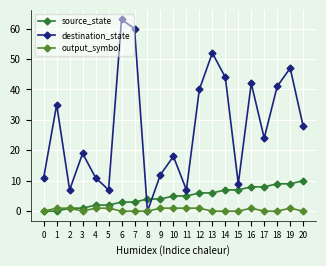

Is it true that source_state equals 4 at 19?

False